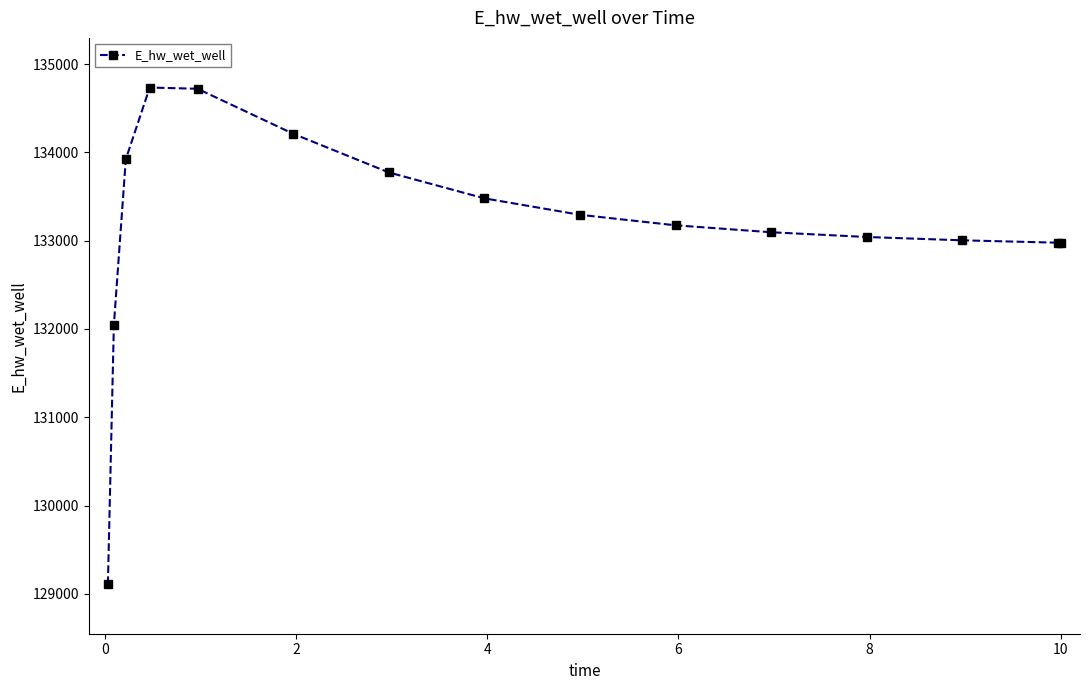

What is the difference between the maximum and minimum values?

5624.6